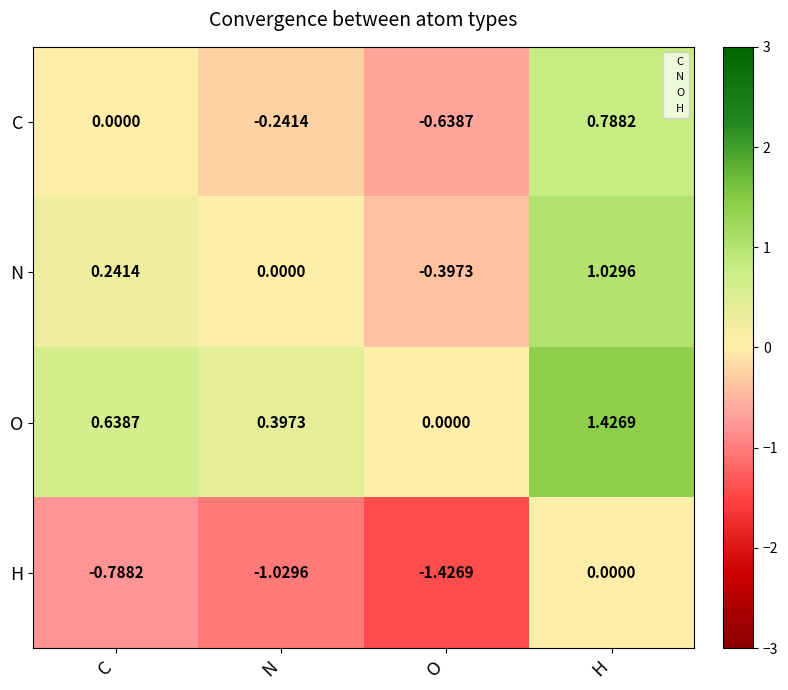

How many distinct data groups are displayed?

4